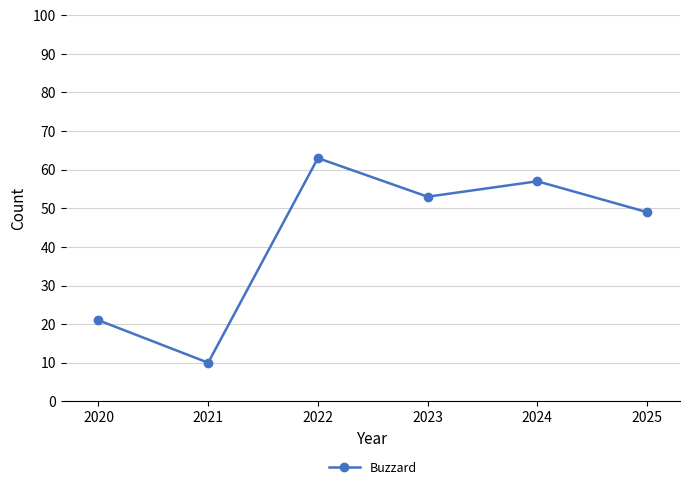

List the labels in order of value, largest first.

2022, 2024, 2023, 2025, 2020, 2021